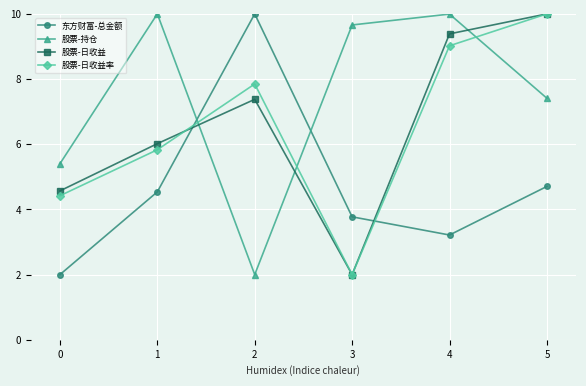

What is the difference between the highest and lowest values at 1?

5.5